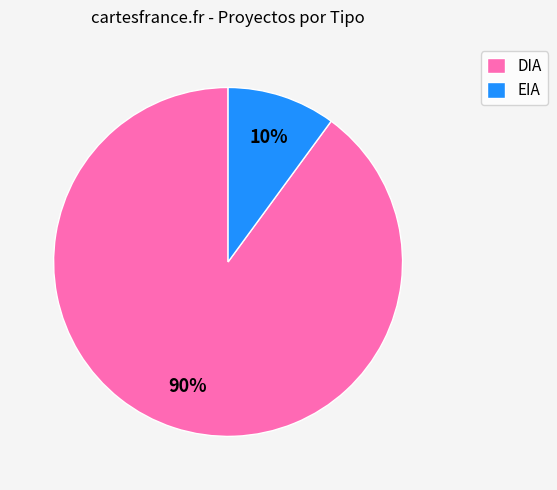

How many segments does this pie chart have?

2